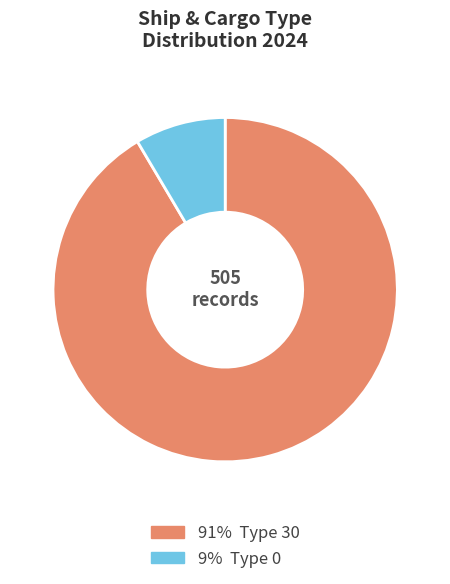

Does any single category account for the majority?

Yes